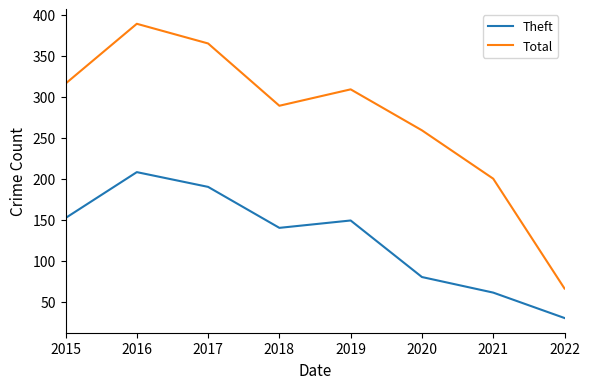

What is the spread (max minus min) of values at 2021?

139